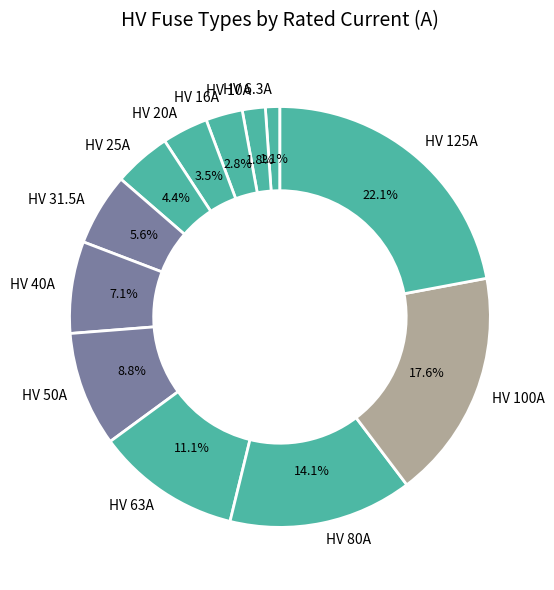

To the nearest percent, what percentage of the pie is HV 80A?

14%